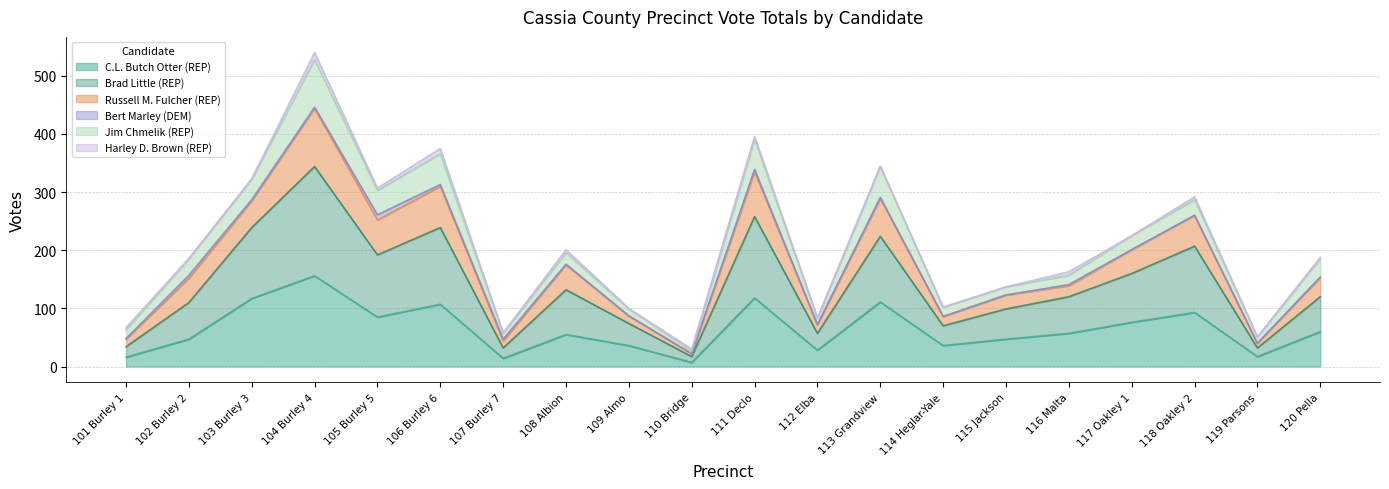

What is the highest value of the C.L. Butch Otter (REP) series?

156